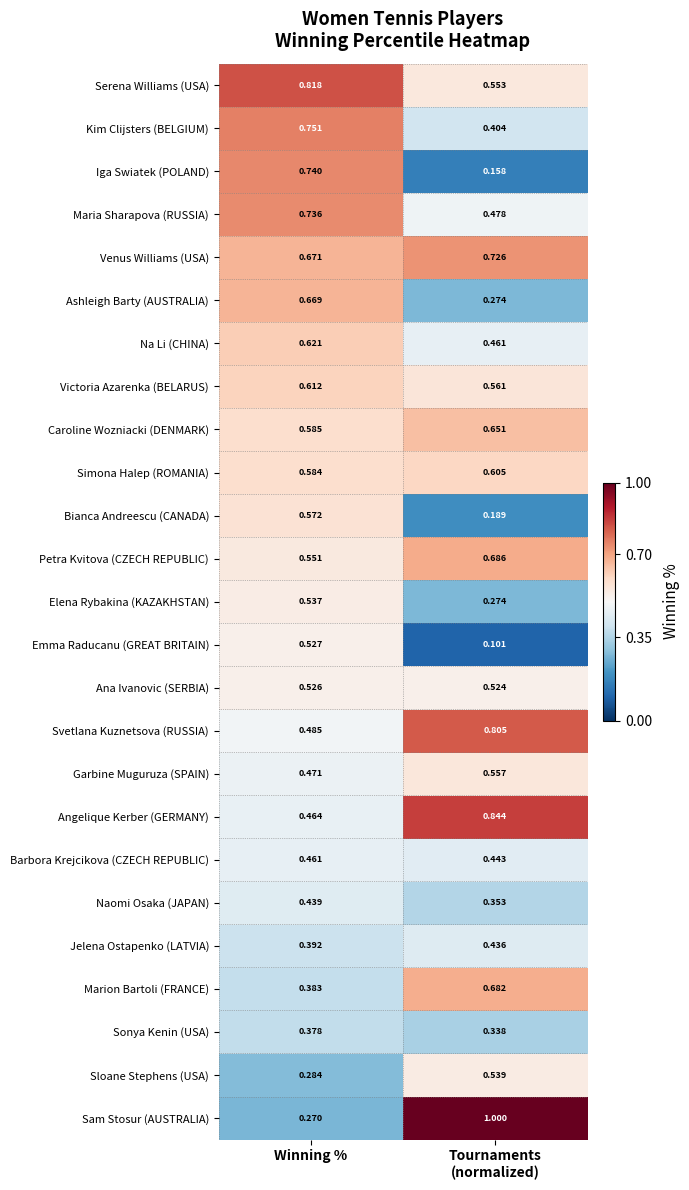

Between Winning % and Tournaments
(normalized), which series saw the biggest shift?

Sam Stosur (AUSTRALIA)